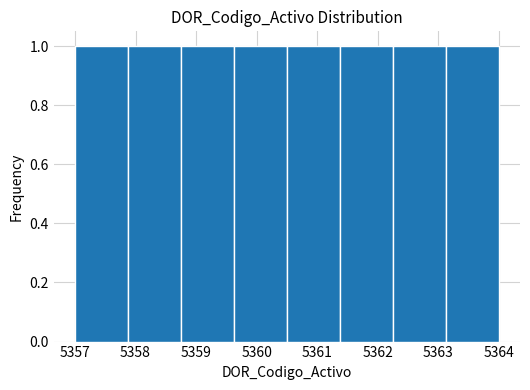

What is the height of the bar covering 5360.5 to 5361.4 on the x-axis? Neither the bar edges nor the heights are printed on the chart, so give them approximately, as read against the axes.

1